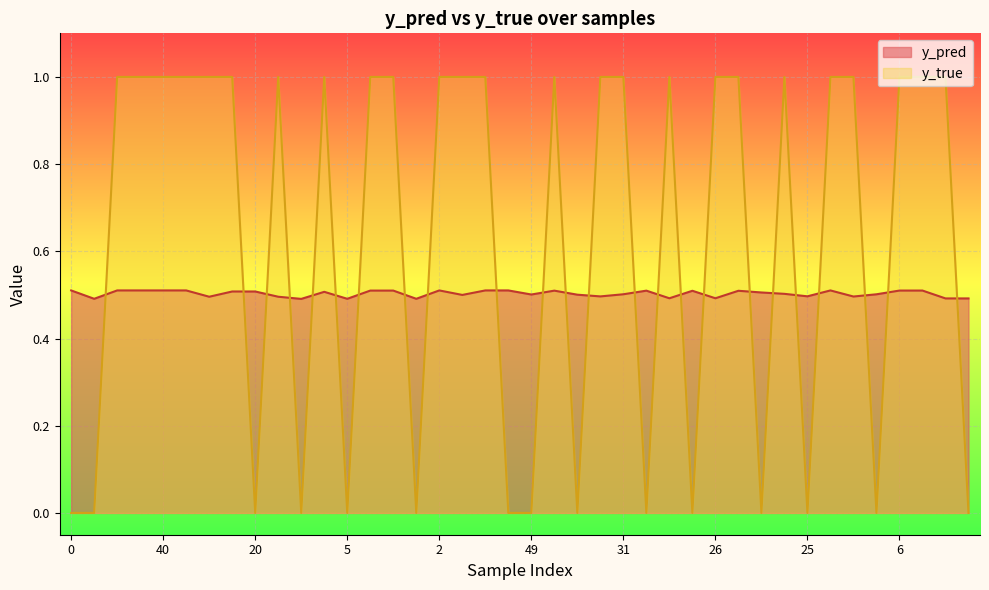

What is the difference between the y_true values at 21 and 36?

1.0